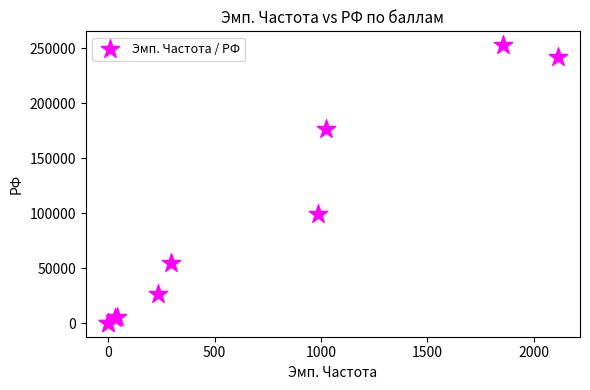

What Y value in the scatter plot is closest to 126572?

99705